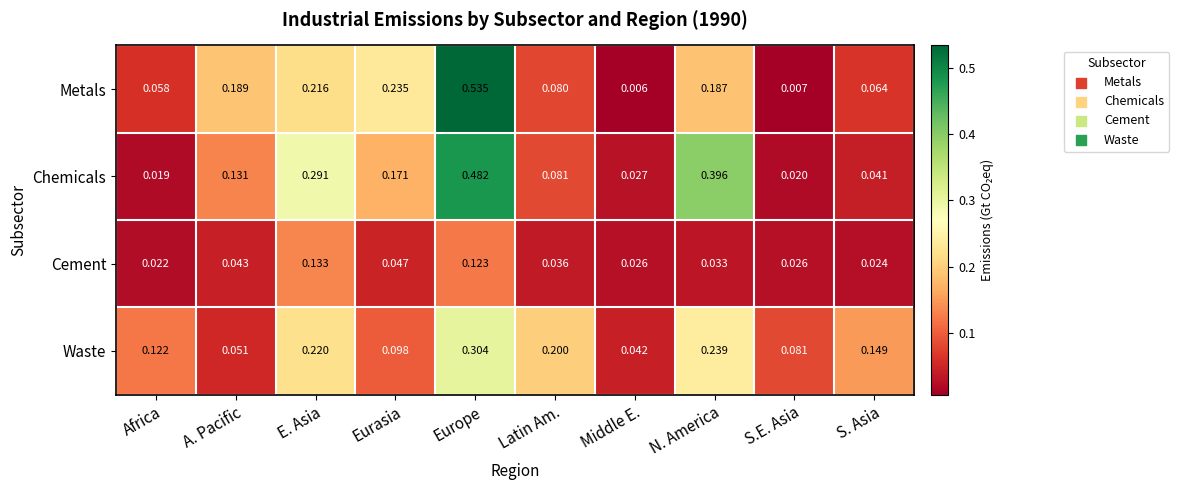

Rank the categories by Chemicals value from lowest to highest.

Africa, S.E. Asia, Middle E., S. Asia, Latin Am., A. Pacific, Eurasia, E. Asia, N. America, Europe